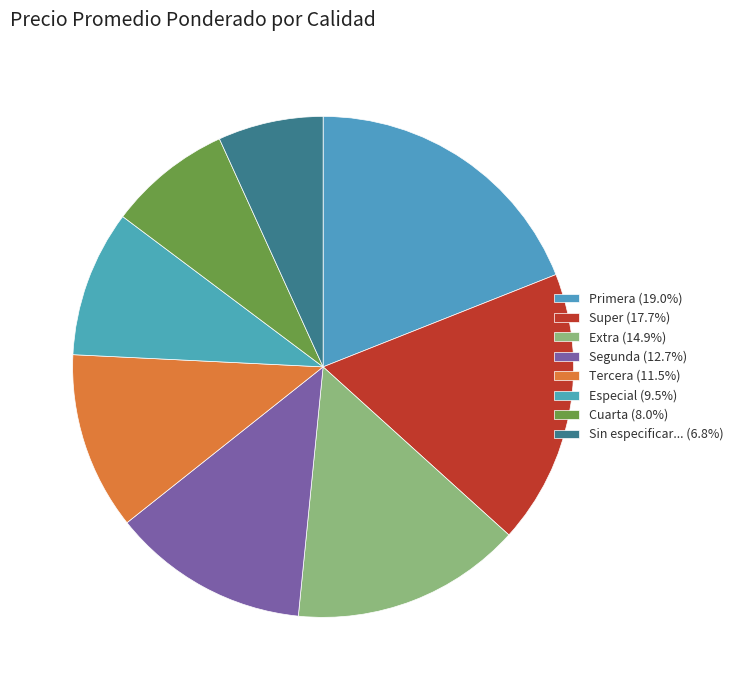

Count the number of slices in the pie.

8